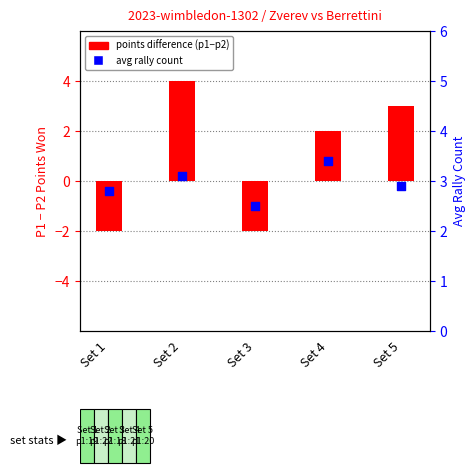

At which category is the sum across all series the highest?

Set 2